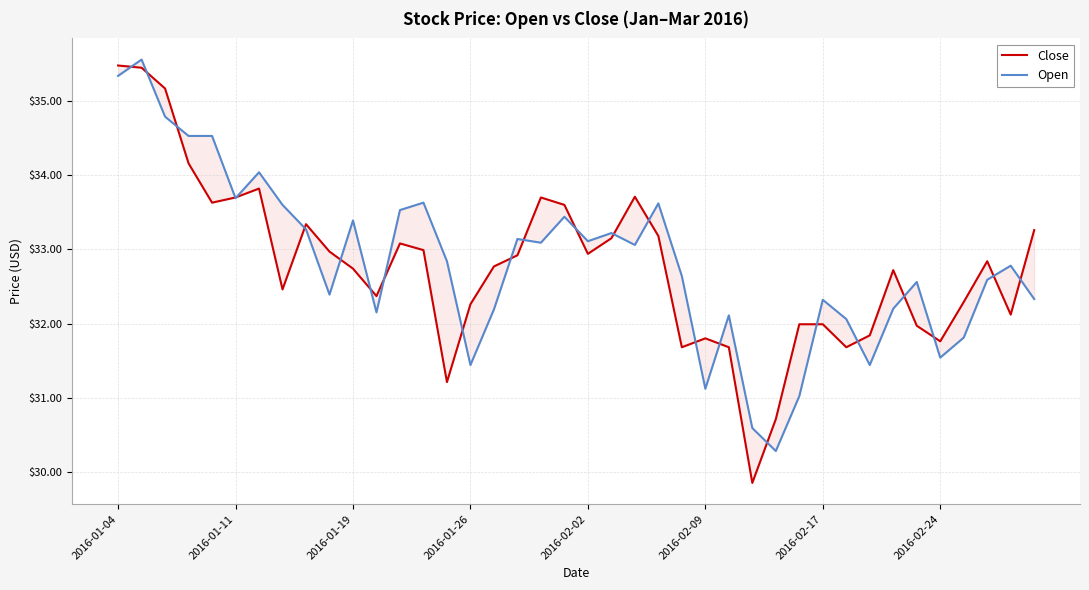

Where does the Close series first go above 32?

2016-01-04